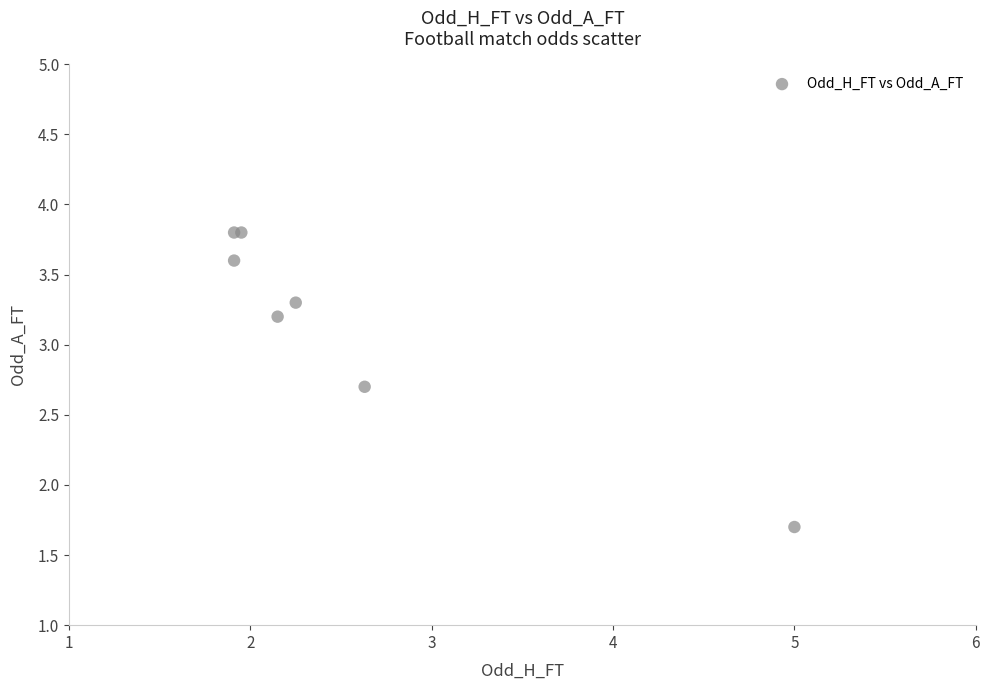

What Y value in the scatter plot is closest to 2?

1.7